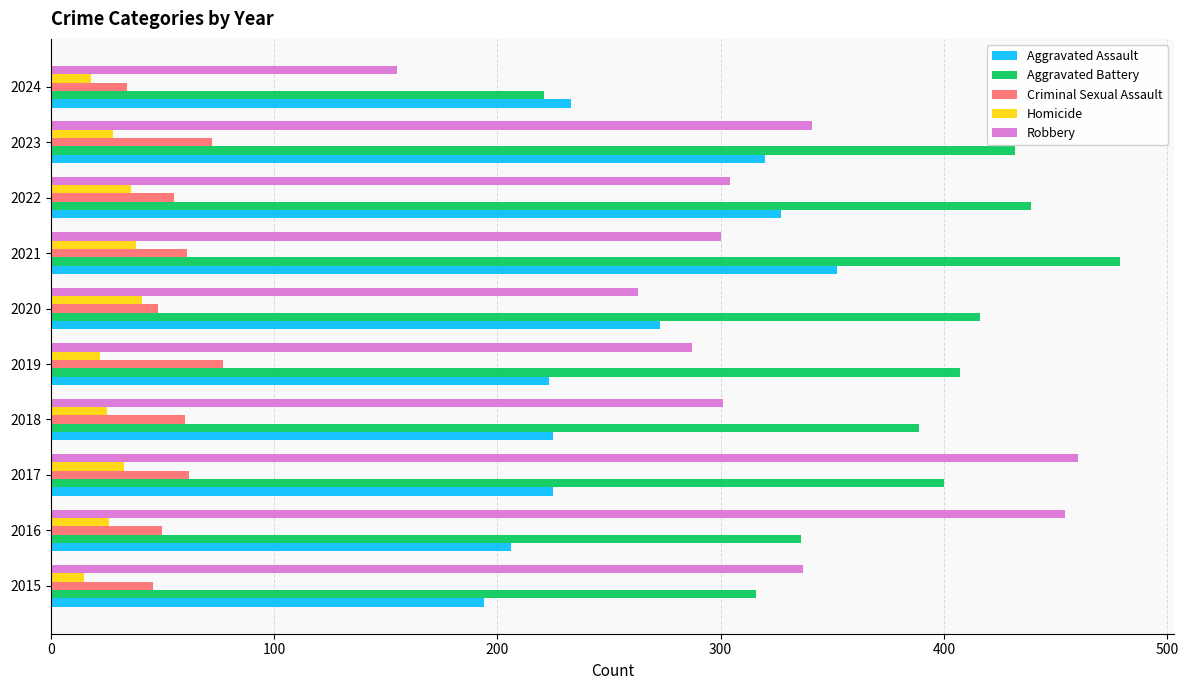

True or false: Robbery has a value of 337 at 2015.

True